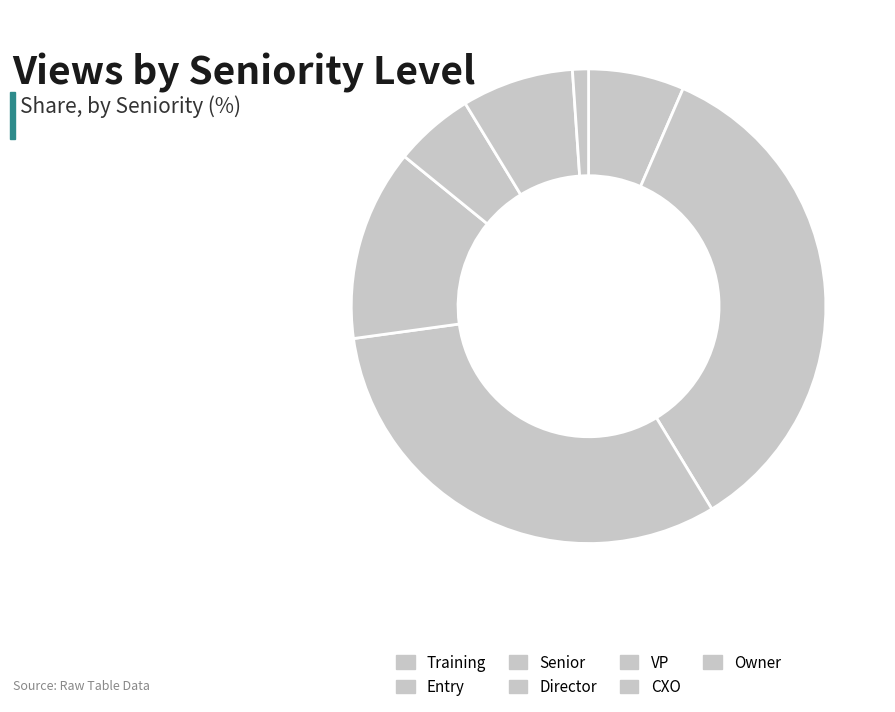

Is the sum of Director and Entry greater than half?

No